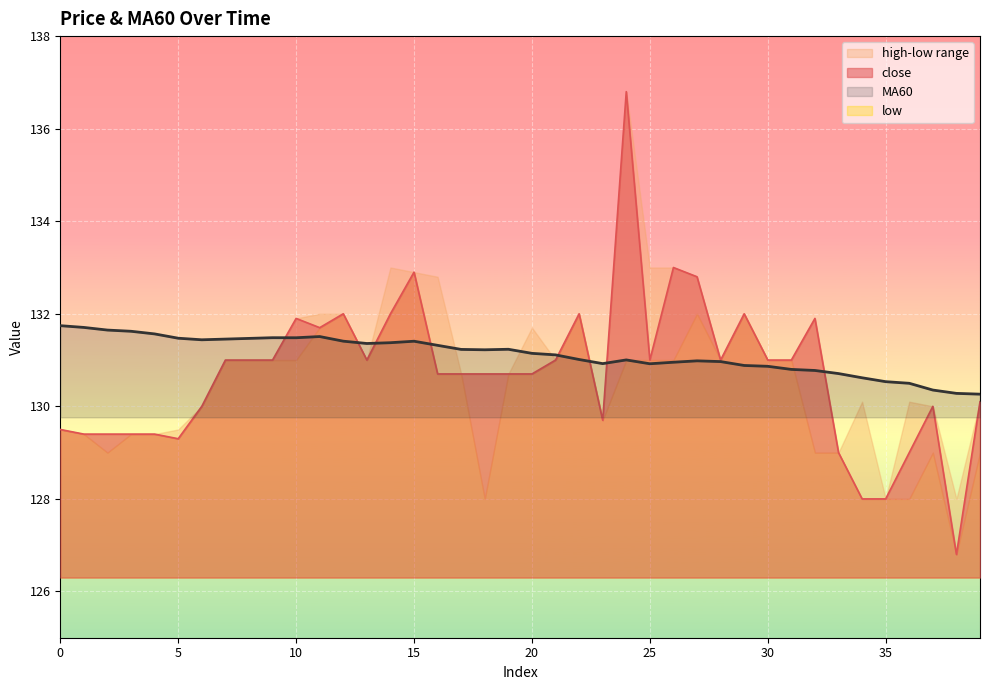

What is the spread (max minus min) of values at 7?

0.5